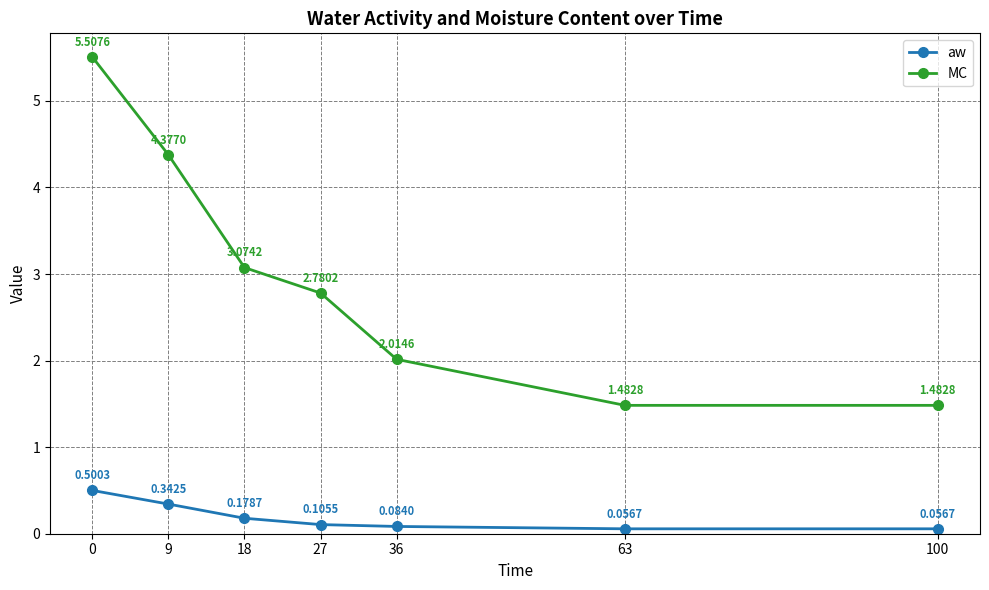

Which series has the widest spread of values?

MC